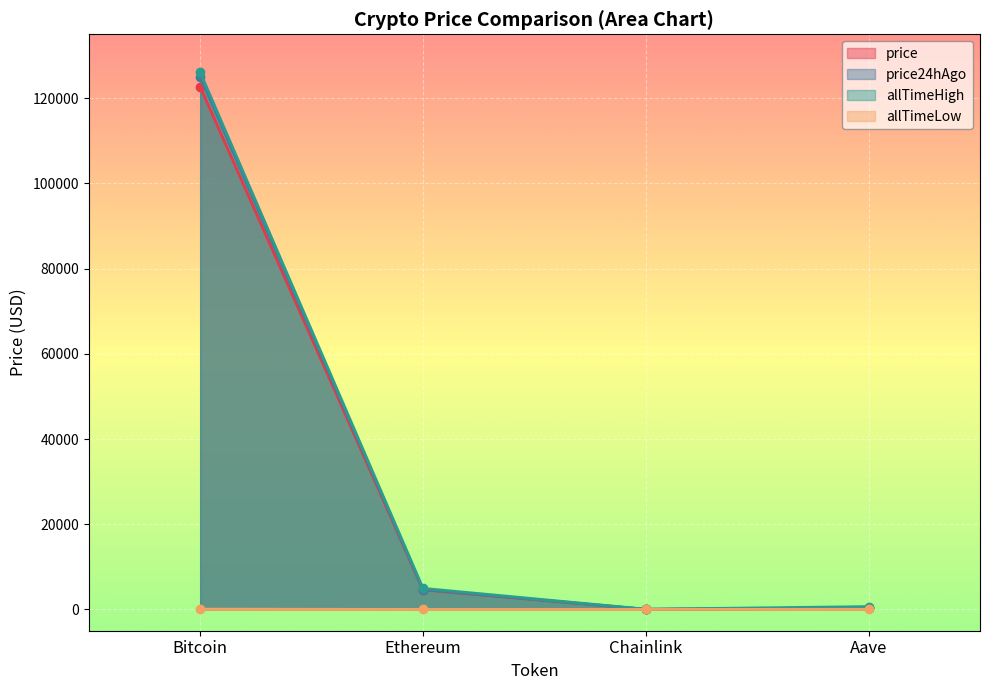

How many values in the allTimeLow series are below 26?

2